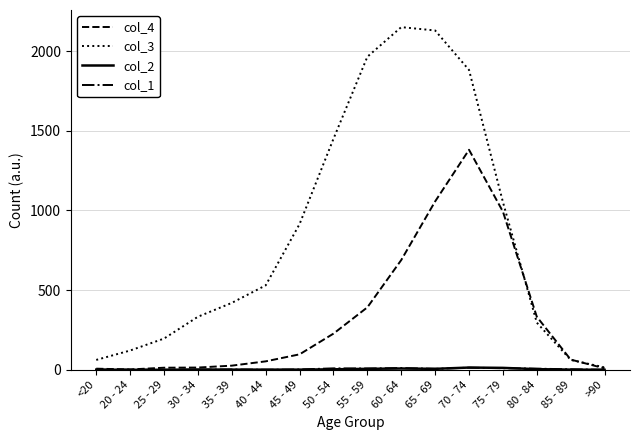

The col_3 series shows 335 at 50 - 54. True or false?

False